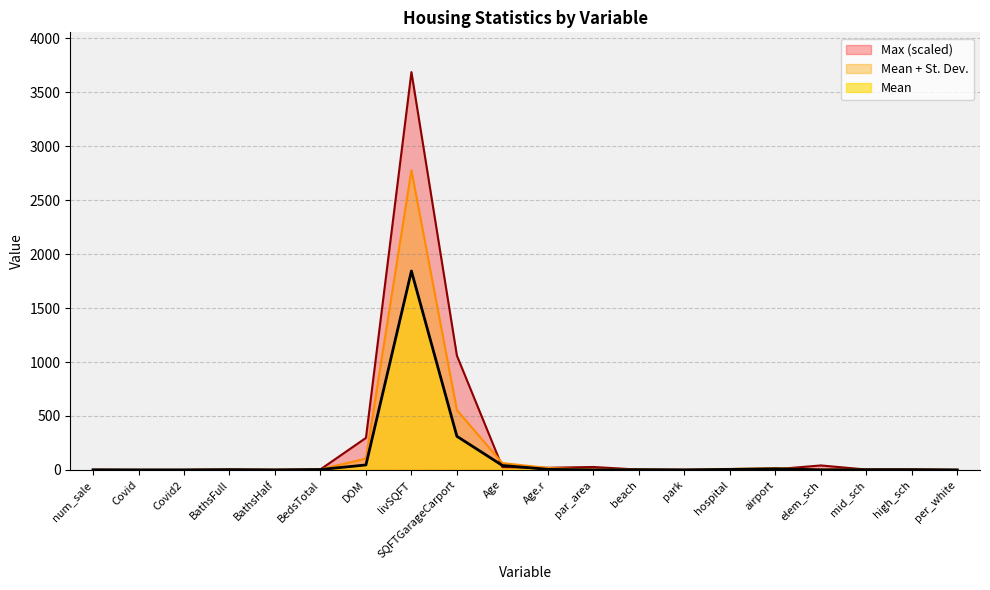

What is the minimum value shown in the chart?

0.2